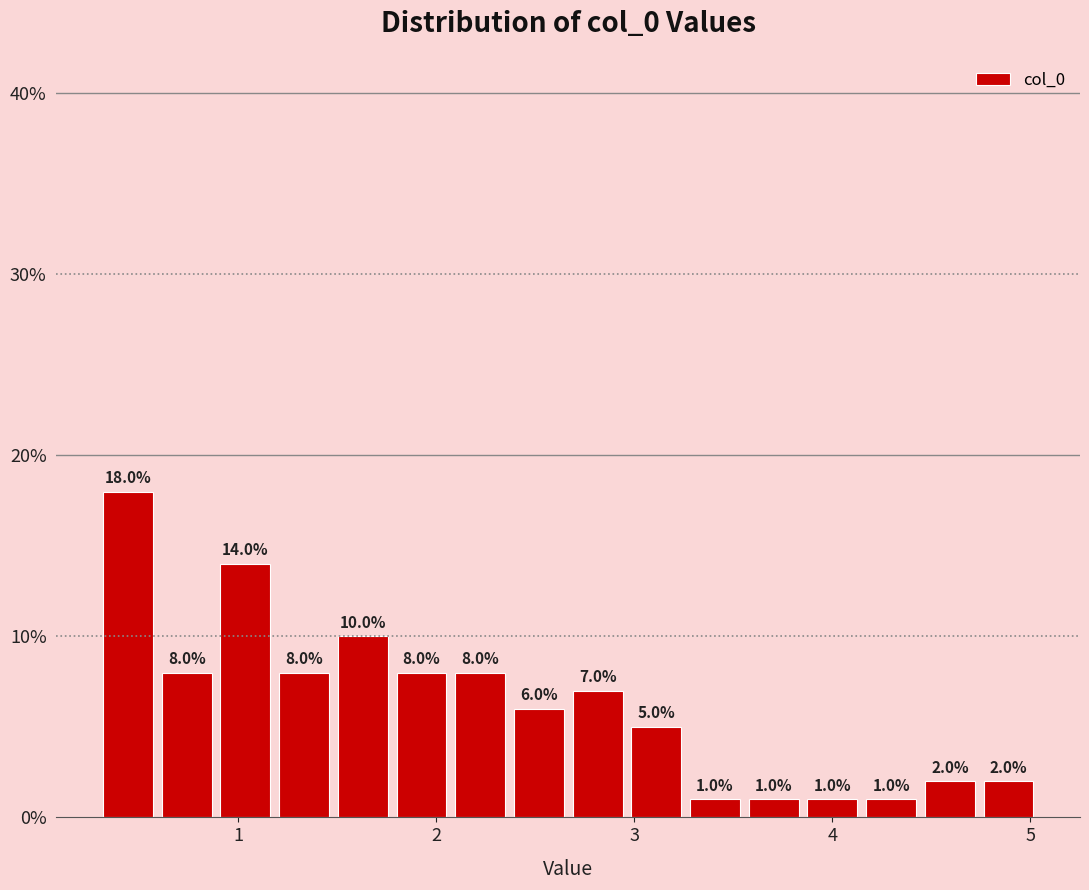

Around what value on the x-axis is the tallest bar? Give the approximate position of its centre, as read against the axis.

0.4